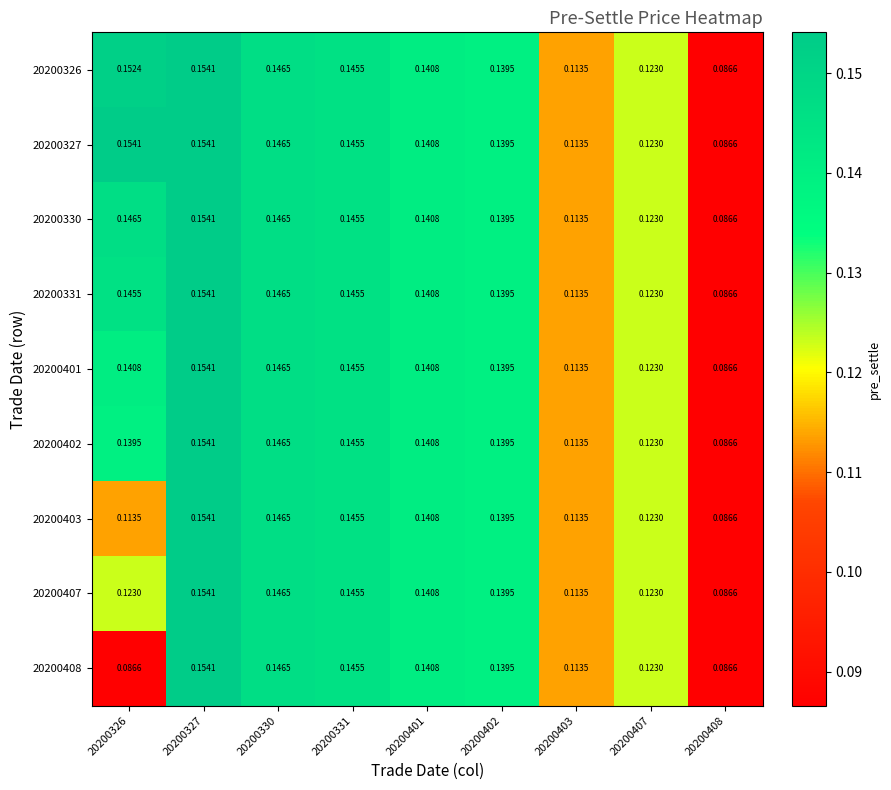

Between 20200402 and 20200401, which is larger?

20200401